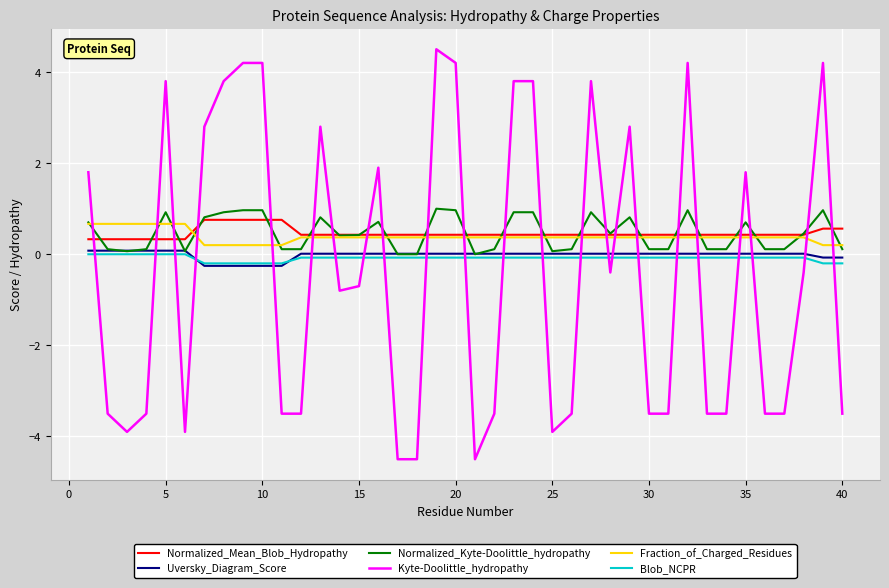

What is the maximum value for Kyte-Doolittle_hydropathy?

4.5